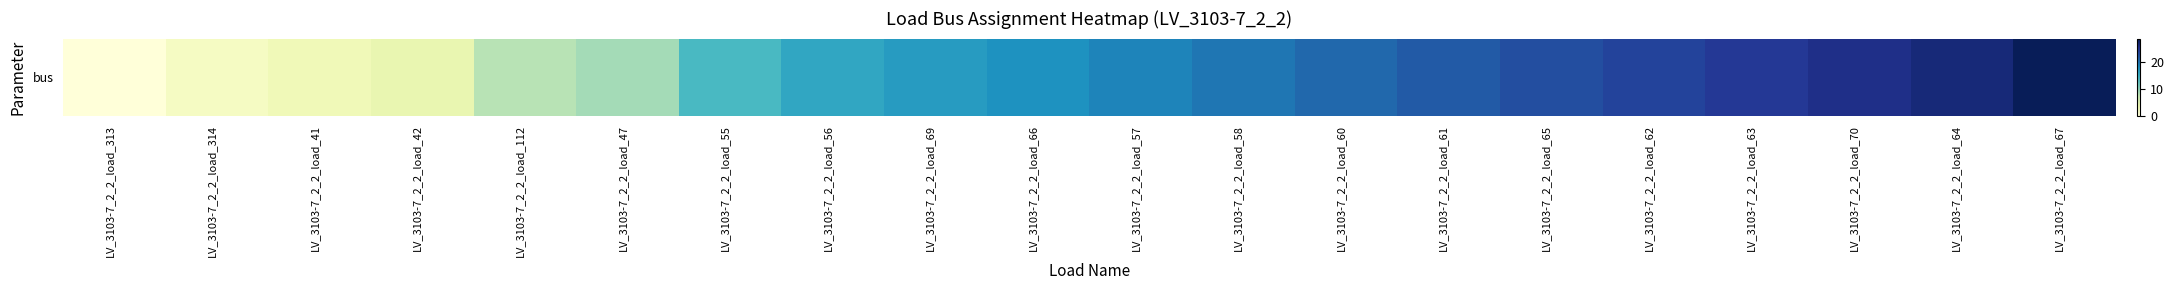

List the labels in order of value, smallest first.

LV_3103-7_2_2_load_313, LV_3103-7_2_2_load_314, LV_3103-7_2_2_load_41, LV_3103-7_2_2_load_42, LV_3103-7_2_2_load_112, LV_3103-7_2_2_load_47, LV_3103-7_2_2_load_55, LV_3103-7_2_2_load_56, LV_3103-7_2_2_load_69, LV_3103-7_2_2_load_66, LV_3103-7_2_2_load_57, LV_3103-7_2_2_load_58, LV_3103-7_2_2_load_60, LV_3103-7_2_2_load_61, LV_3103-7_2_2_load_65, LV_3103-7_2_2_load_62, LV_3103-7_2_2_load_63, LV_3103-7_2_2_load_70, LV_3103-7_2_2_load_64, LV_3103-7_2_2_load_67